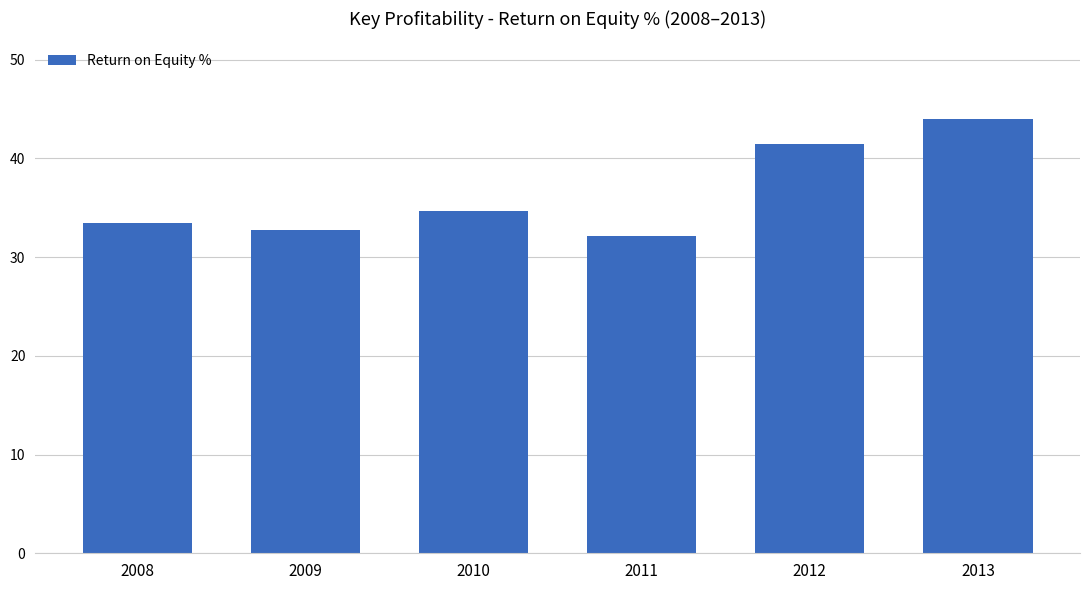

List the labels in order of value, smallest first.

2011, 2009, 2008, 2010, 2012, 2013